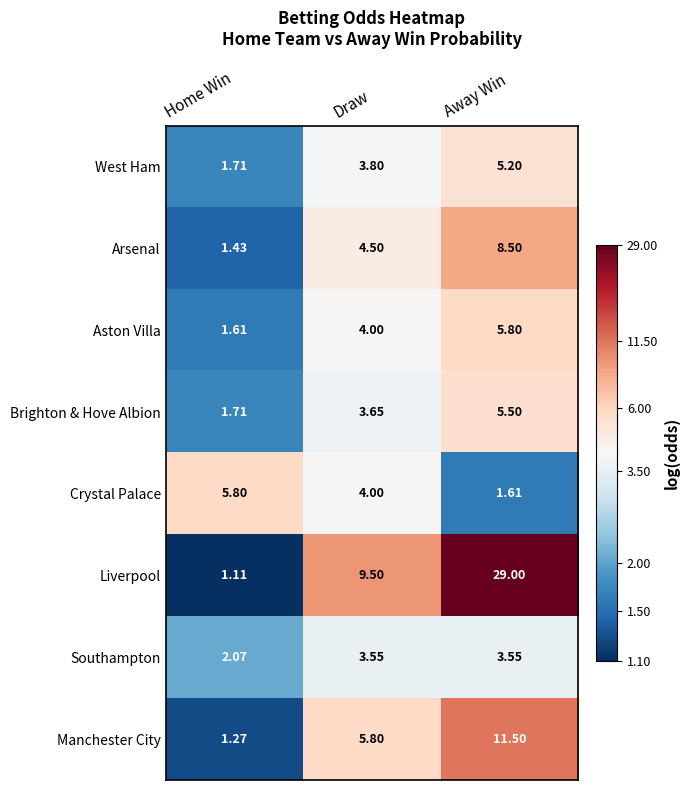

At Away Win, list the series in order from largest to smallest.

Liverpool, Manchester City, Arsenal, Aston Villa, Brighton & Hove Albion, West Ham, Southampton, Crystal Palace